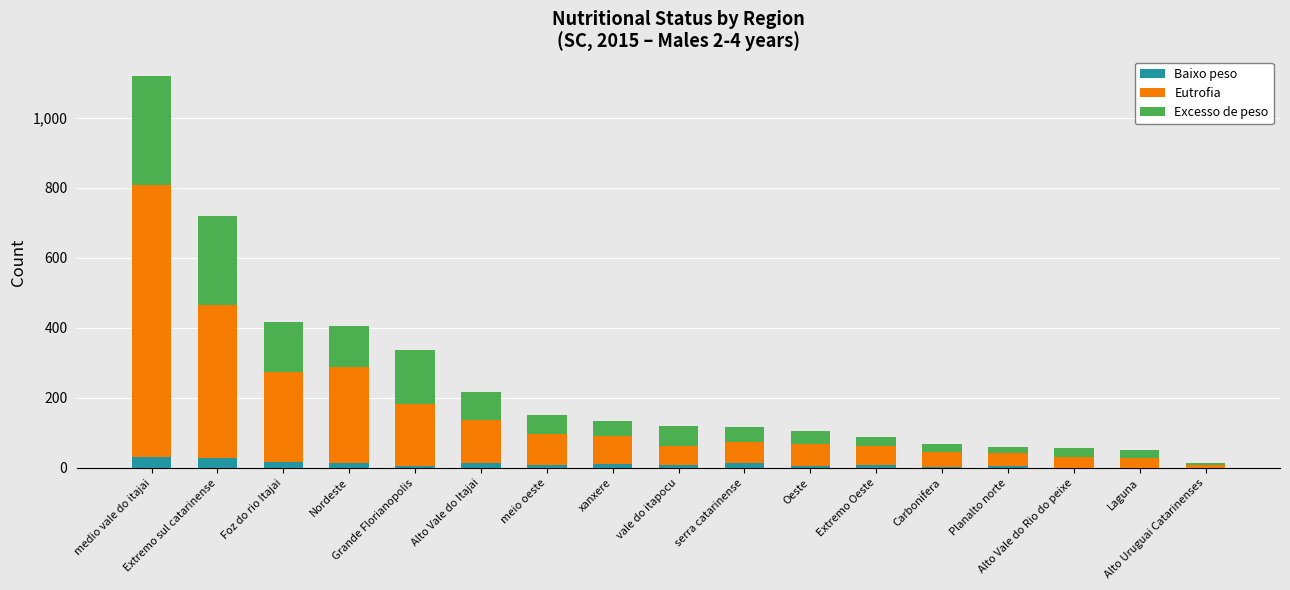

Count the number of categories in the chart.

17